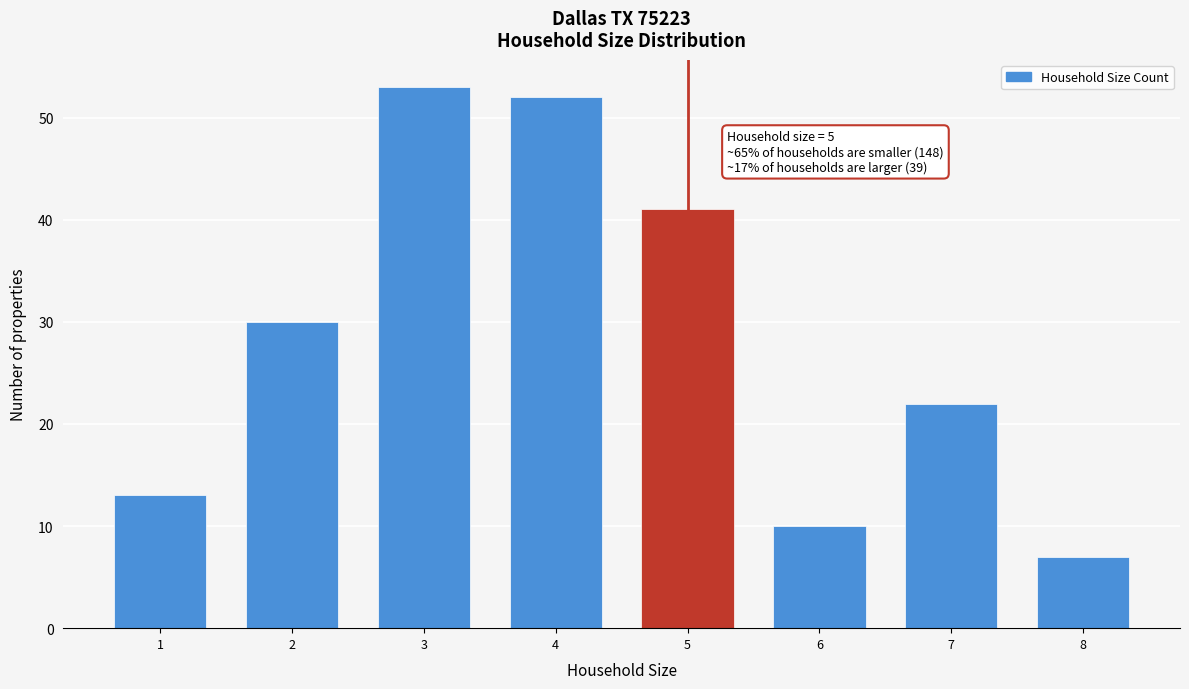

Reading left to right, extract all data points from this chart.

13	30	53	52	41	10	22	7